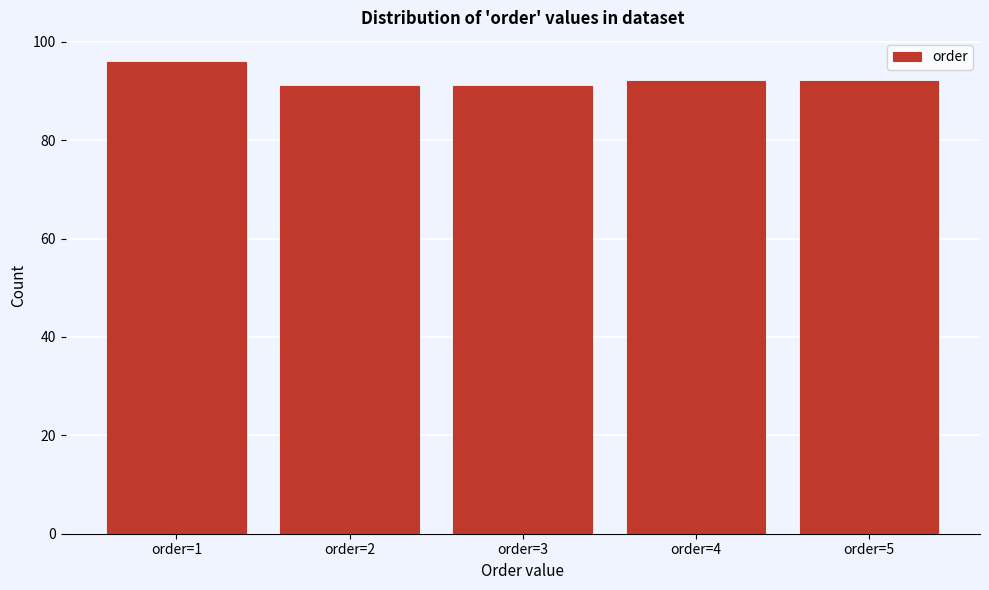

Reading right to left, list all the values displayed in this chart.

order=5=92	order=4=92	order=3=91	order=2=91	order=1=96